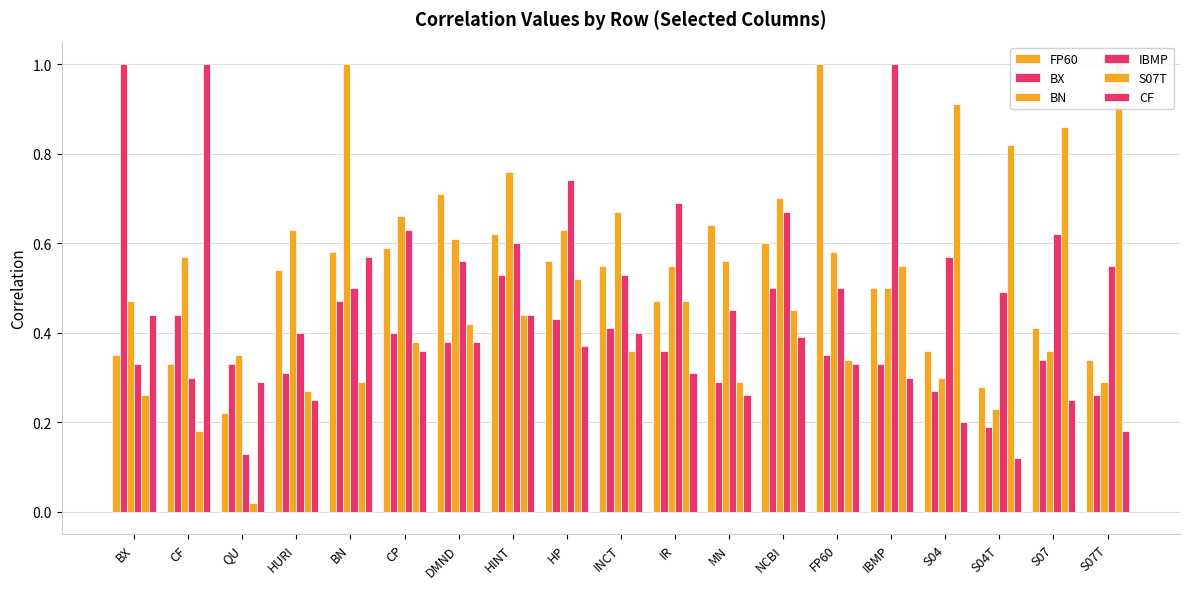

Is it true that BN equals 0.3 at FP60?

False